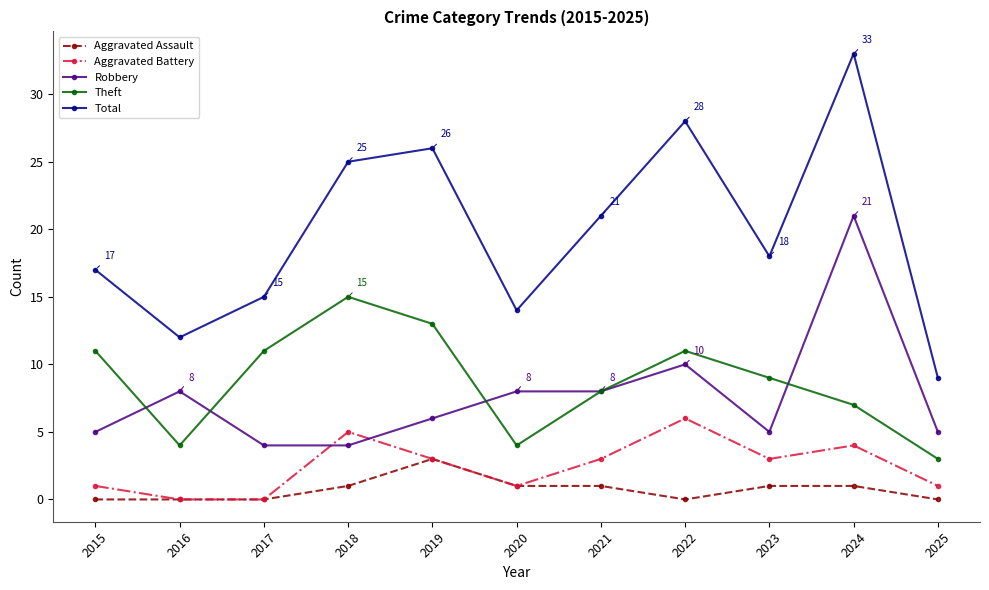

The value of Theft at 2024 is 7. True or false?

True